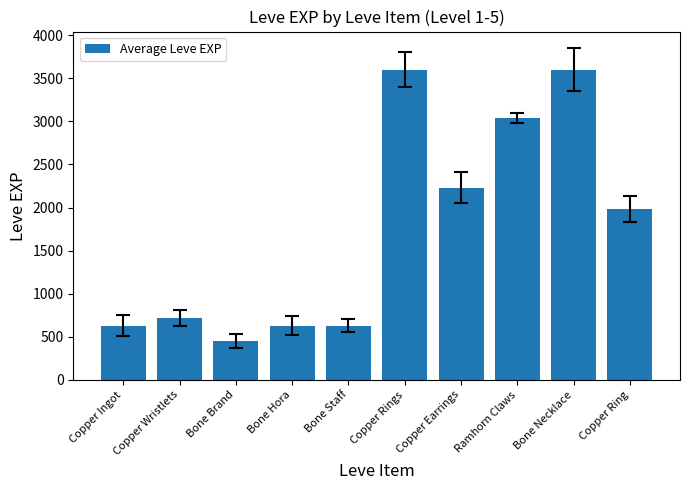

What is the difference between the maximum and minimum values?

3150